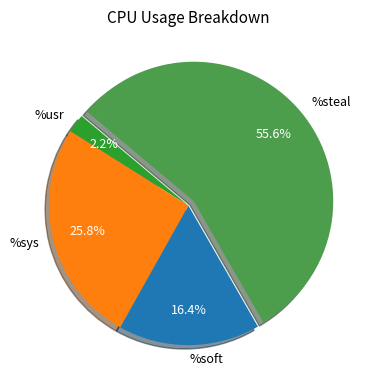

What is the ratio of the value at %steal to the value at %sys?

2.2